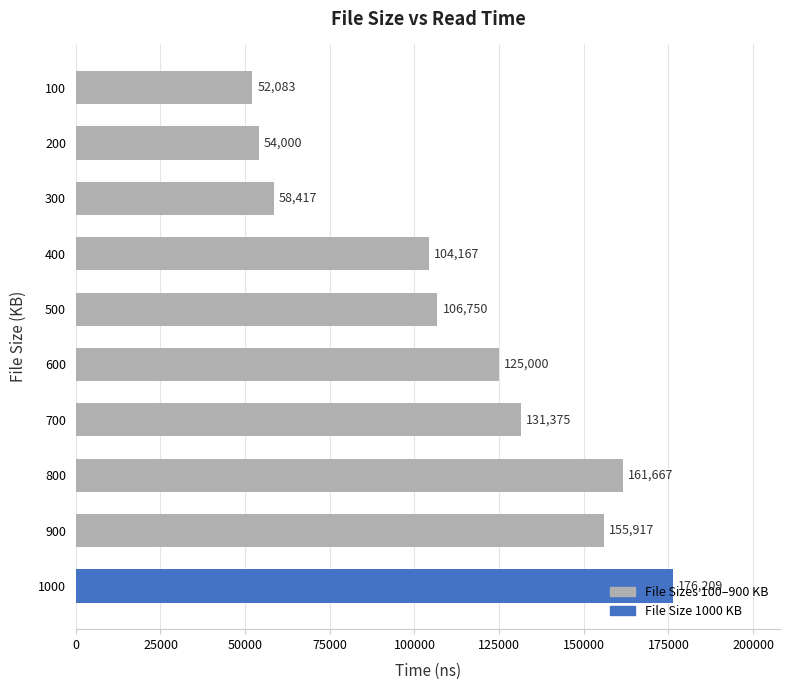

Is it true that the value at 100 is 52083?

True